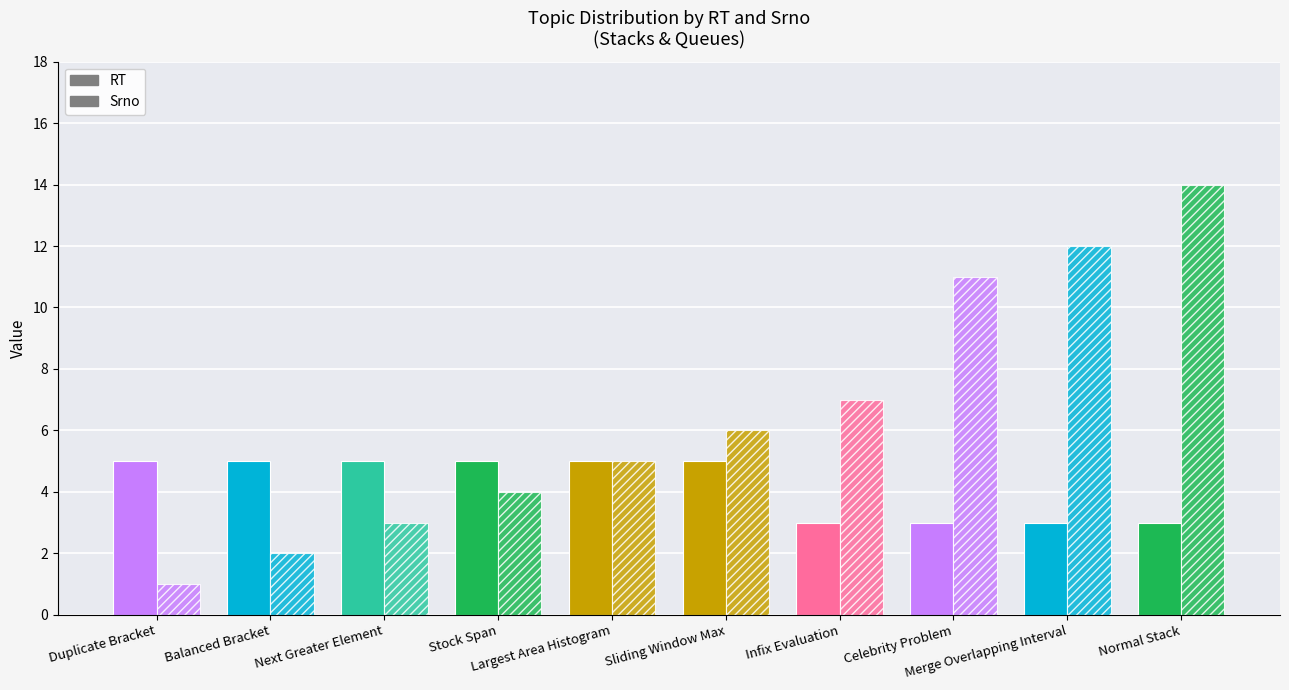

Where does the Srno series first go above 6?

Infix Evaluation